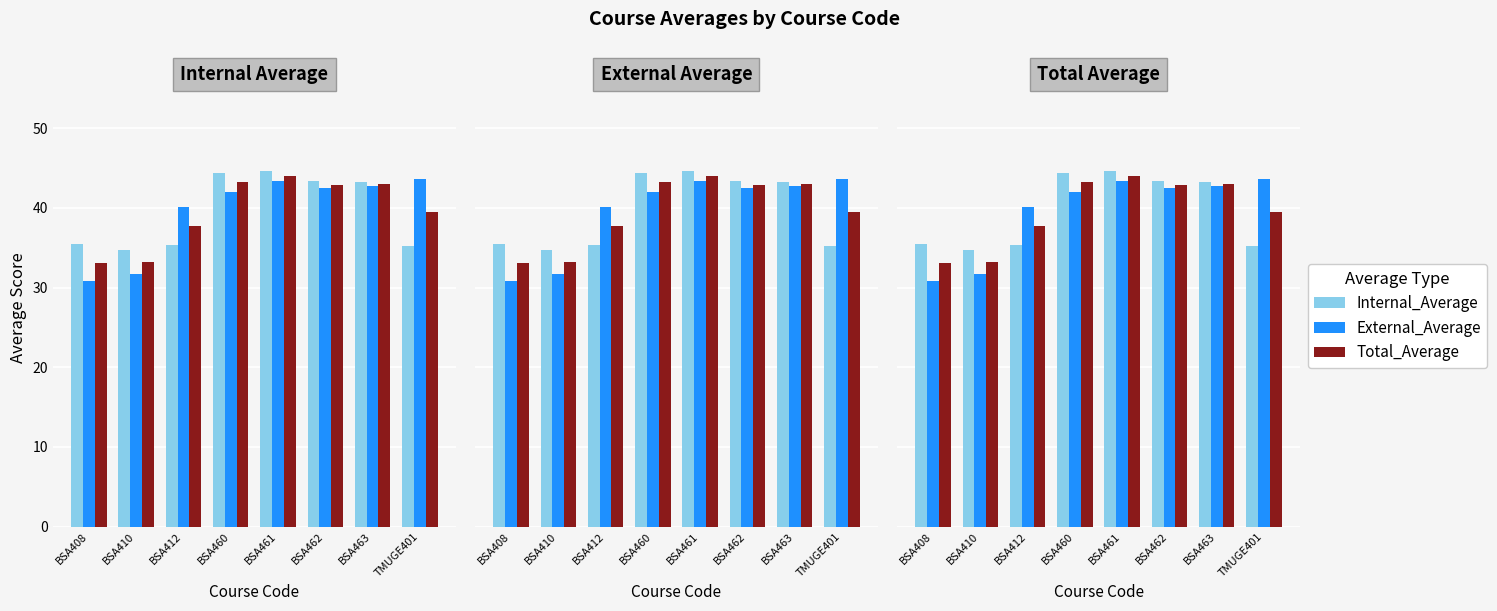

Which series has the largest total across all categories?

External_Average